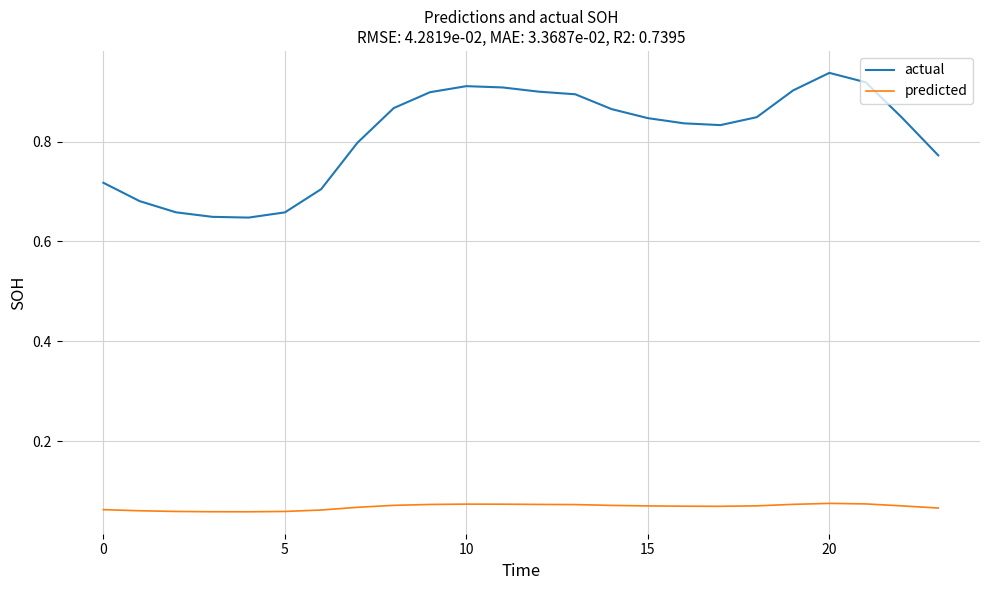

Rank the series by their average value, from lowest to highest.

predicted, actual